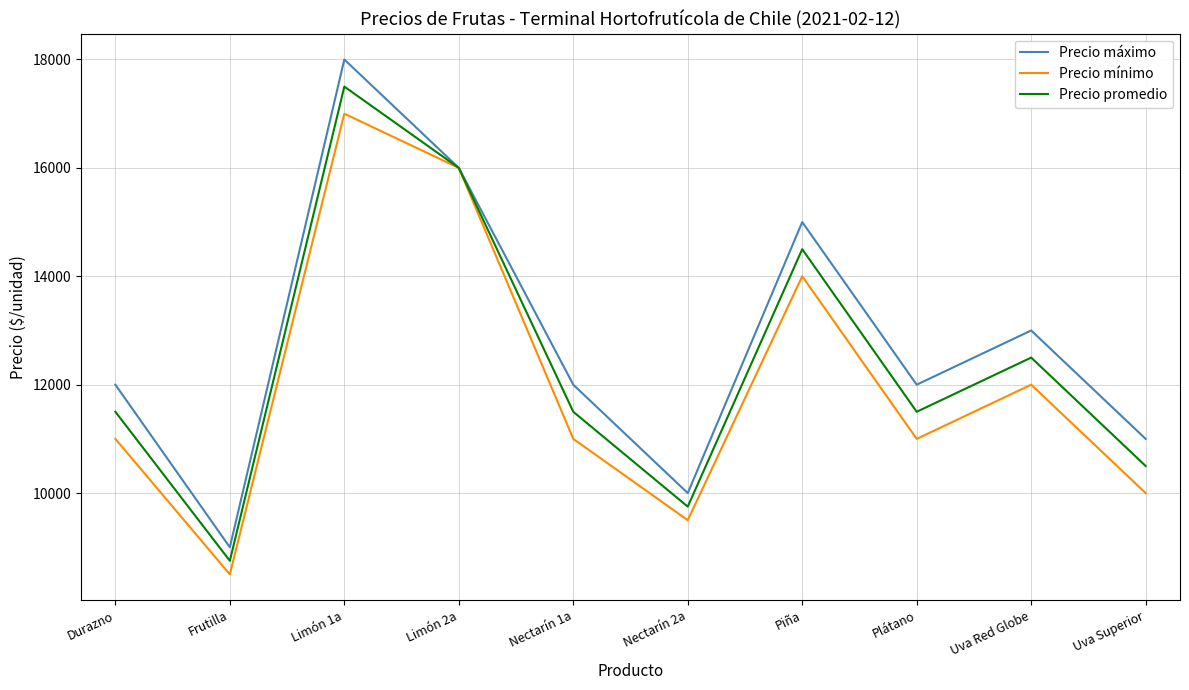

What is the average value of the Precio mínimo series?

12000